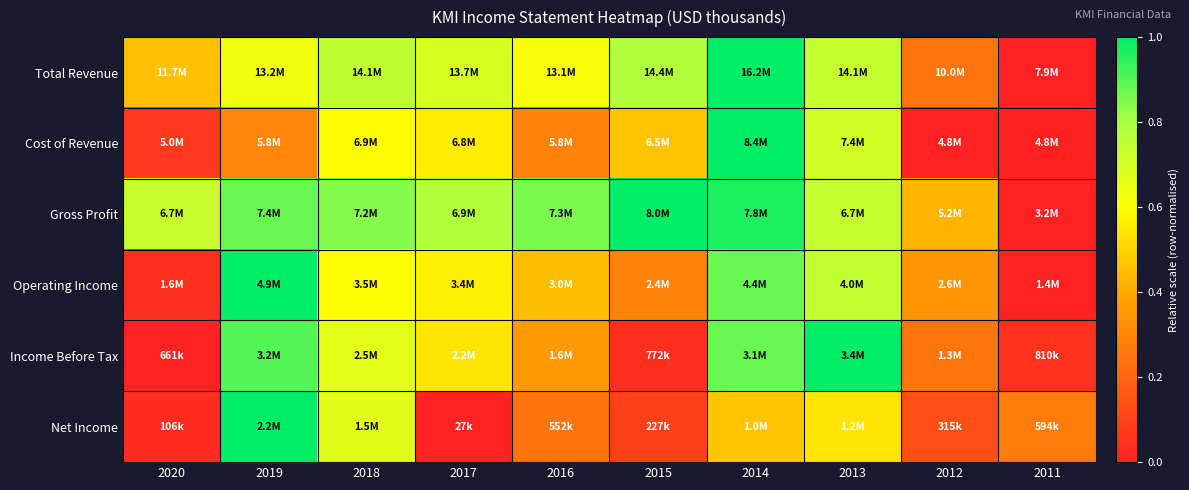

At 2017, list the series in order from smallest to largest.

Net Income, Income Before Tax, Cost of Revenue, Operating Income, Total Revenue, Gross Profit